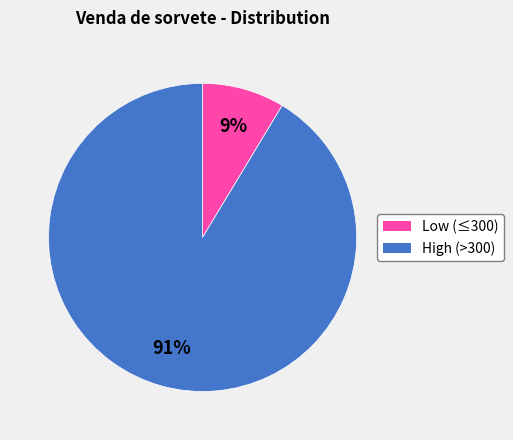

To the nearest percent, what is the average slice percentage?

50%